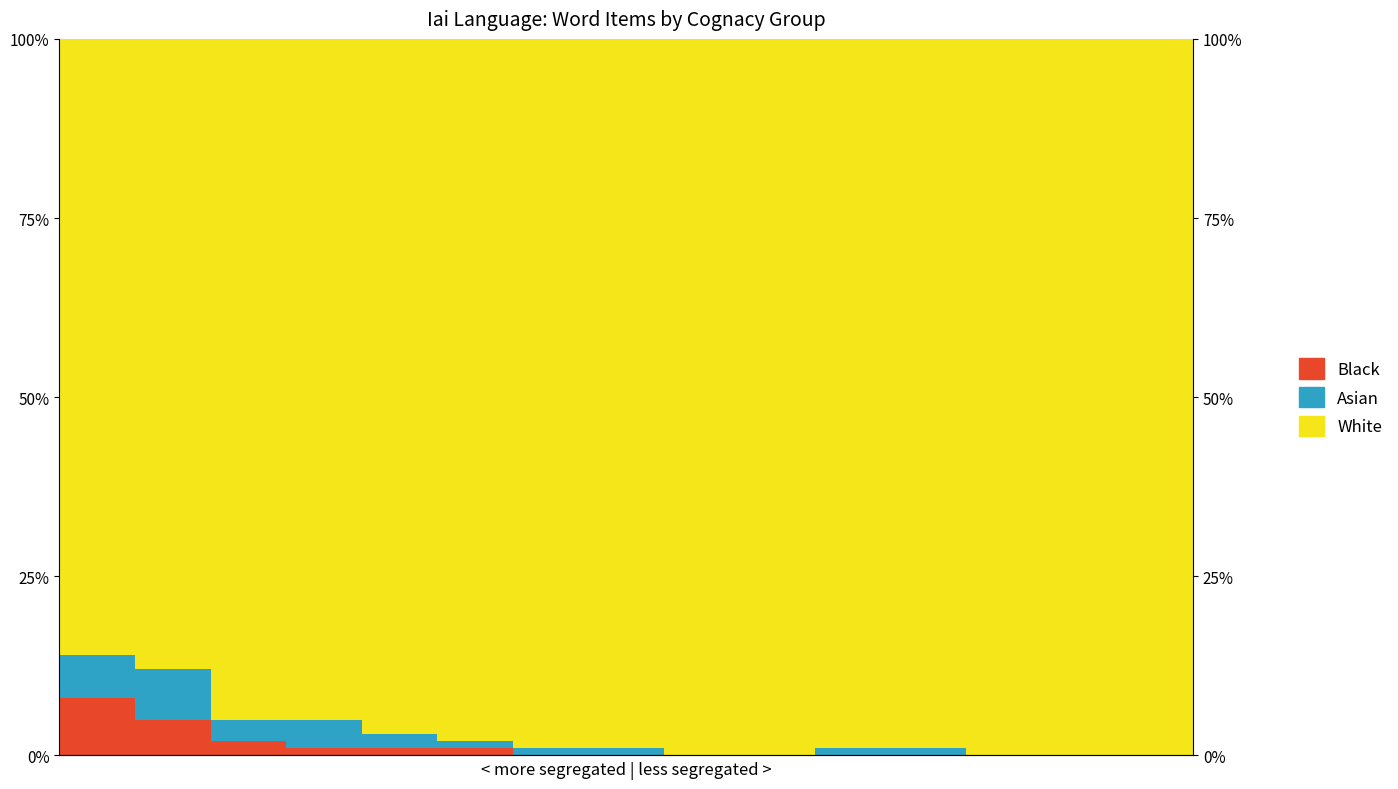

At which label does Asian reach its peak?

1